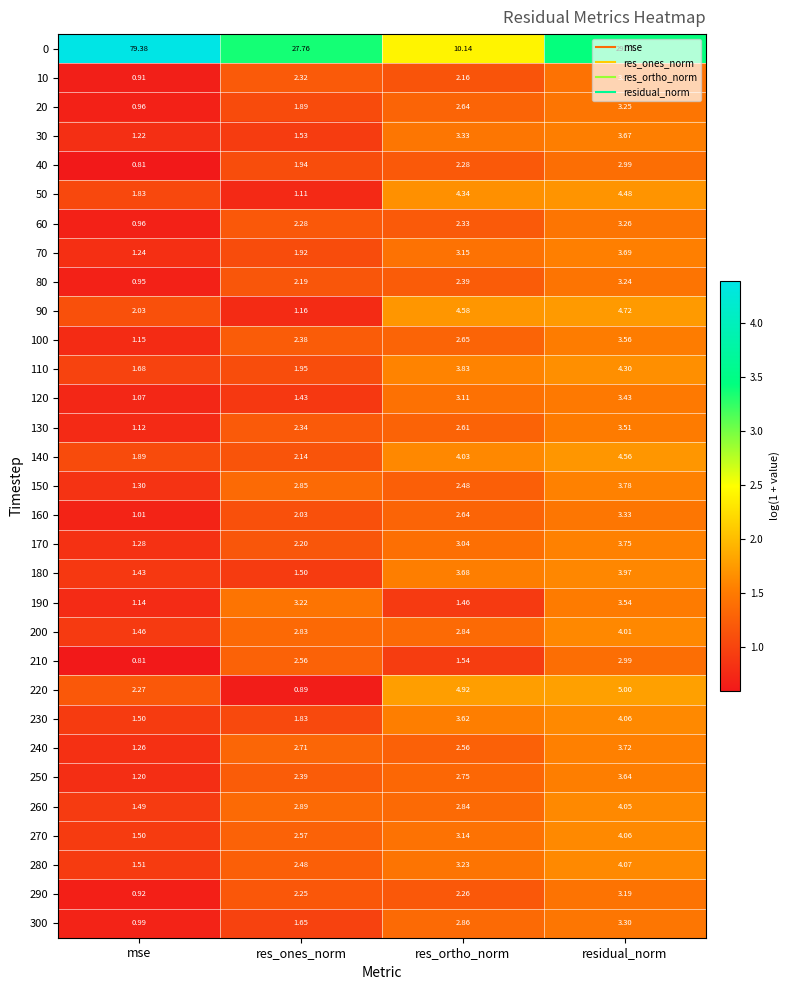

Where is 40 nearest to the value 1?

mse